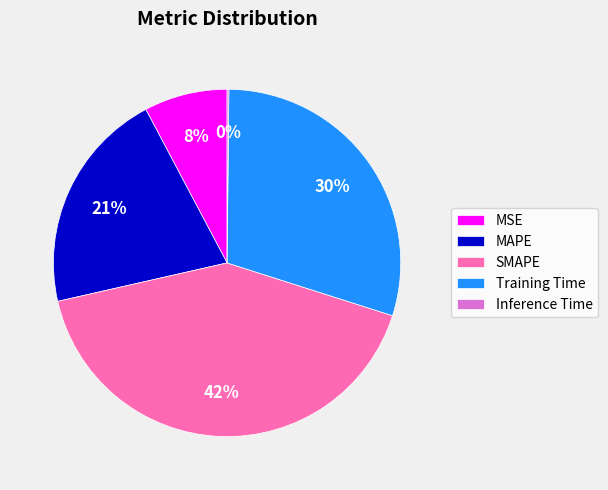

To the nearest percent, what portion does MSE represent?

8%